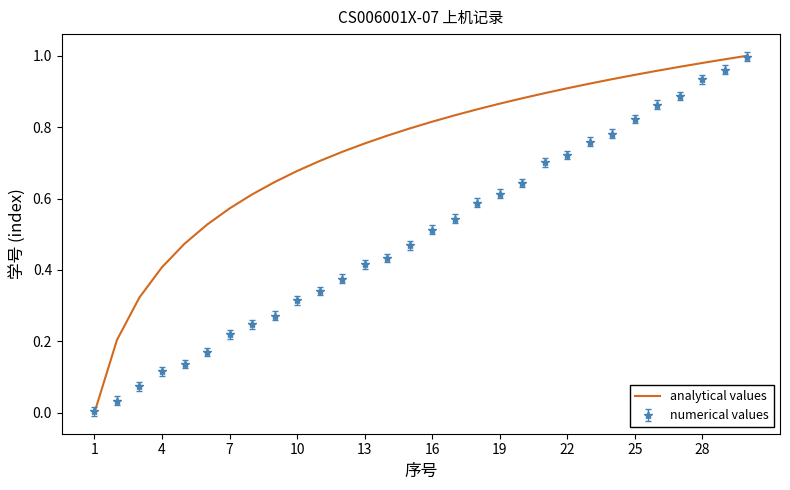

Which series has the largest total across all categories?

analytical values